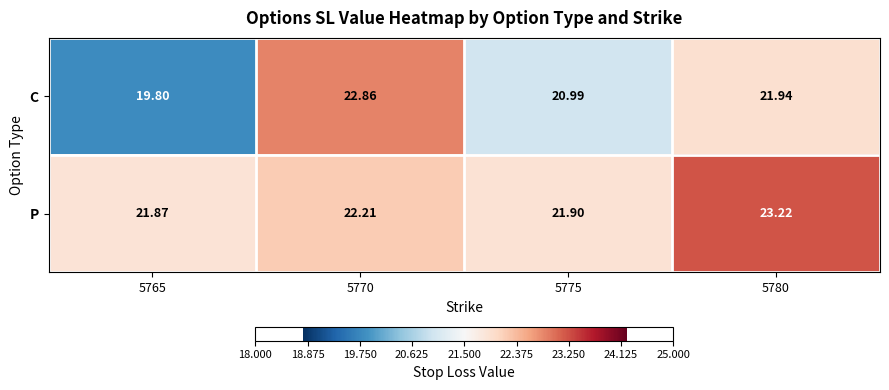

At which category does the chart reach its peak across all series?

5780